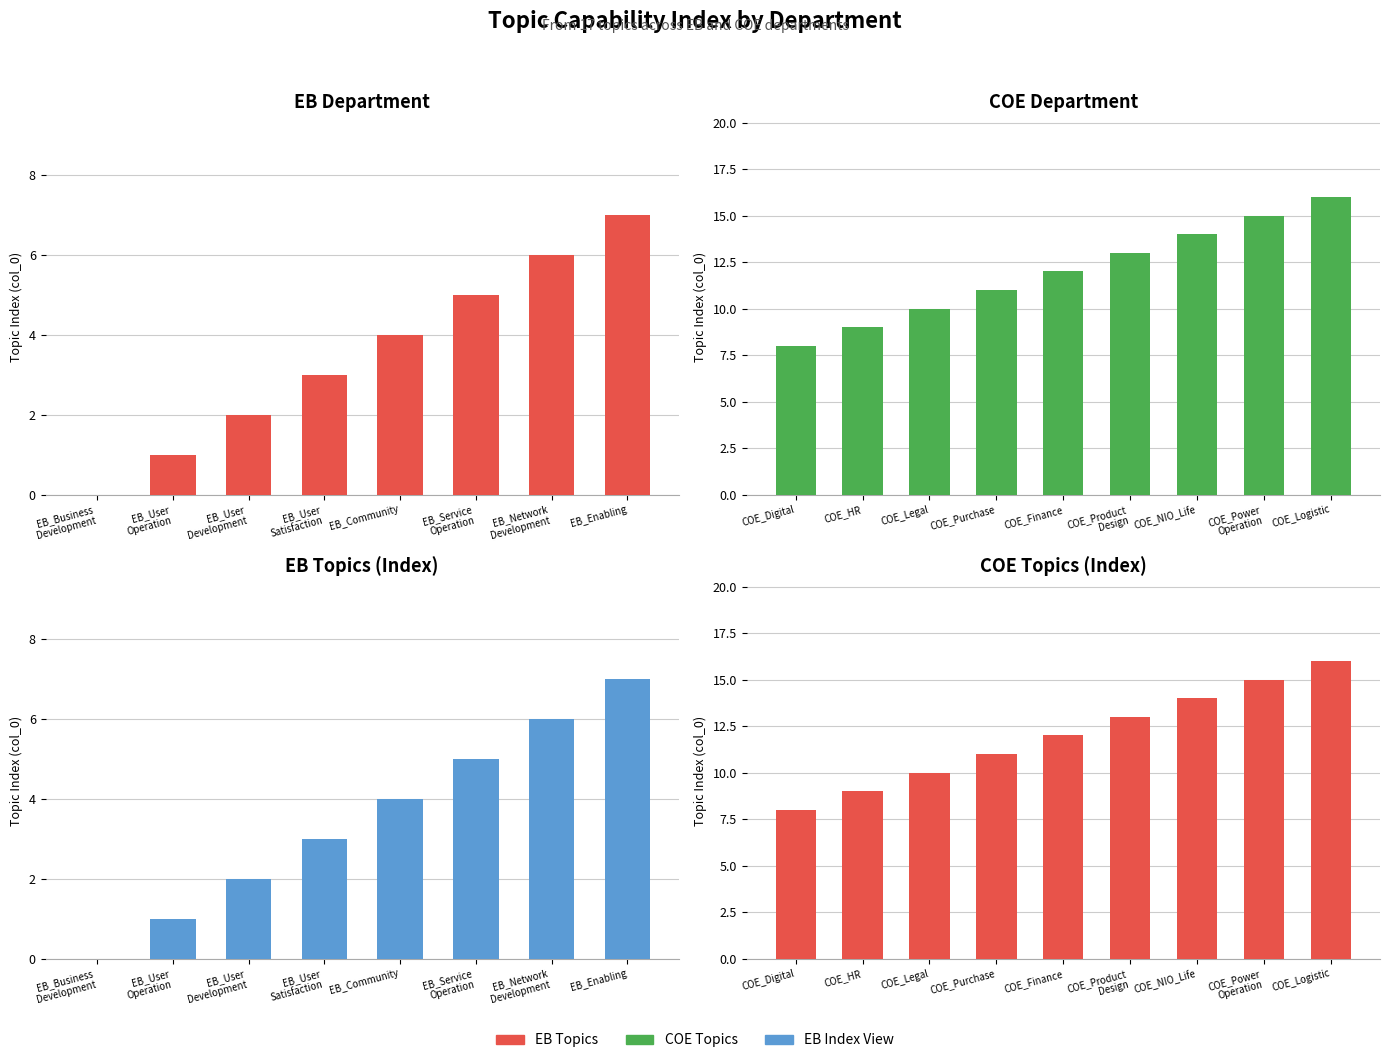

Is it true that COE Topics equals 0 at EB_Business Development?

True